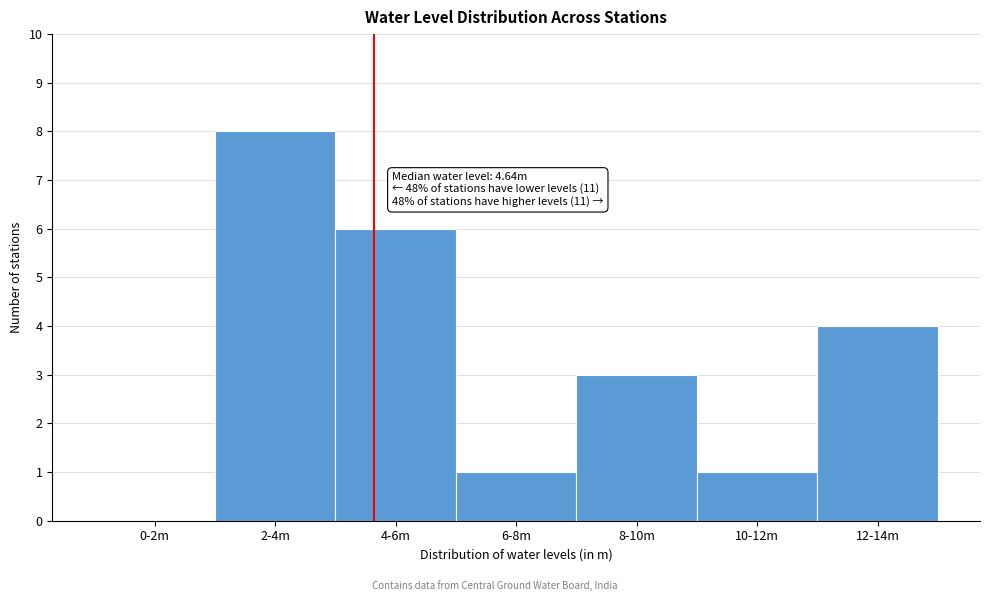

Reading right to left, what are all the values shown in this chart?

12-14m=4	10-12m=1	8-10m=3	6-8m=1	4-6m=6	2-4m=8	0-2m=0